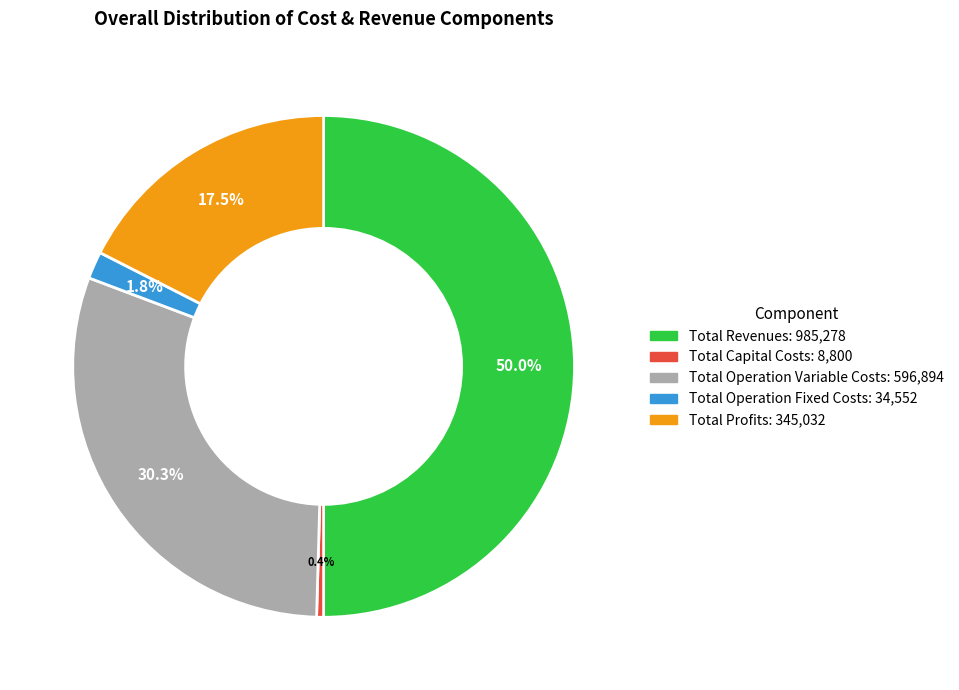

To the nearest percent, what is the combined percentage of Total Operation Variable Costs and Total Revenues?

80%